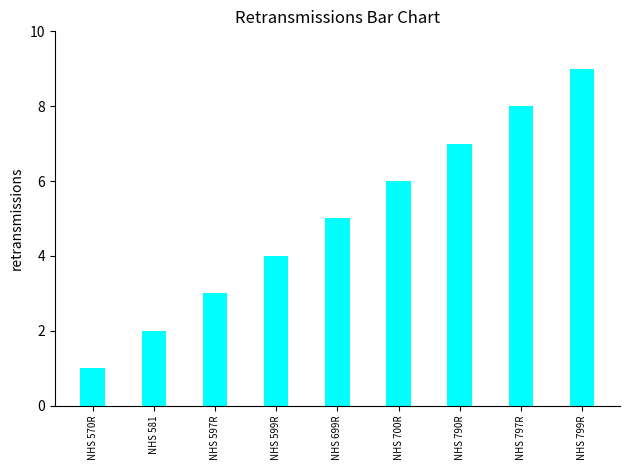

List the labels in order of value, smallest first.

NHS 570R, NHS 581, NHS 597R, NHS 599R, NHS 699R, NHS 700R, NHS 790R, NHS 797R, NHS 799R